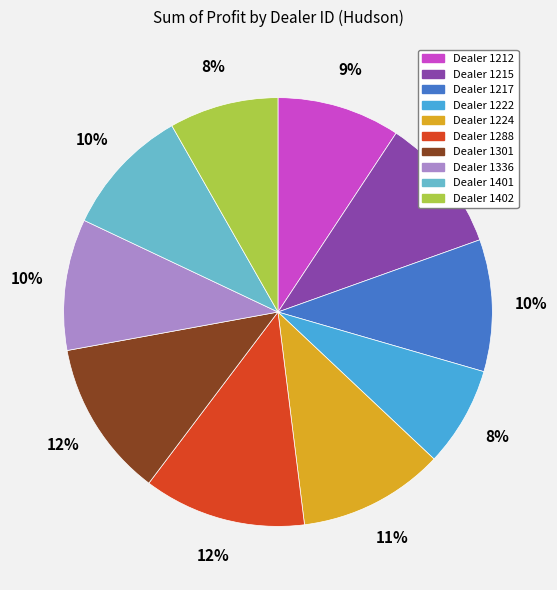

Is there a majority slice in this chart?

No